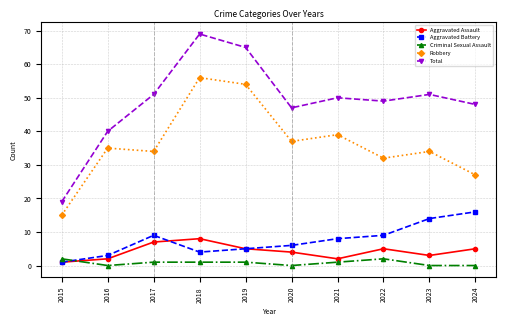

True or false: Aggravated Battery and Robbery cross at least once.

False